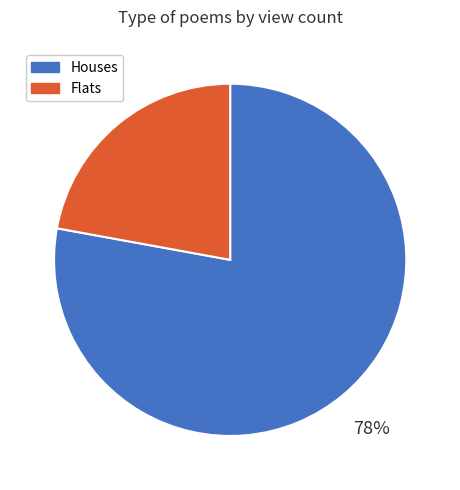

Is there any slice that represents more than half of the pie?

Yes